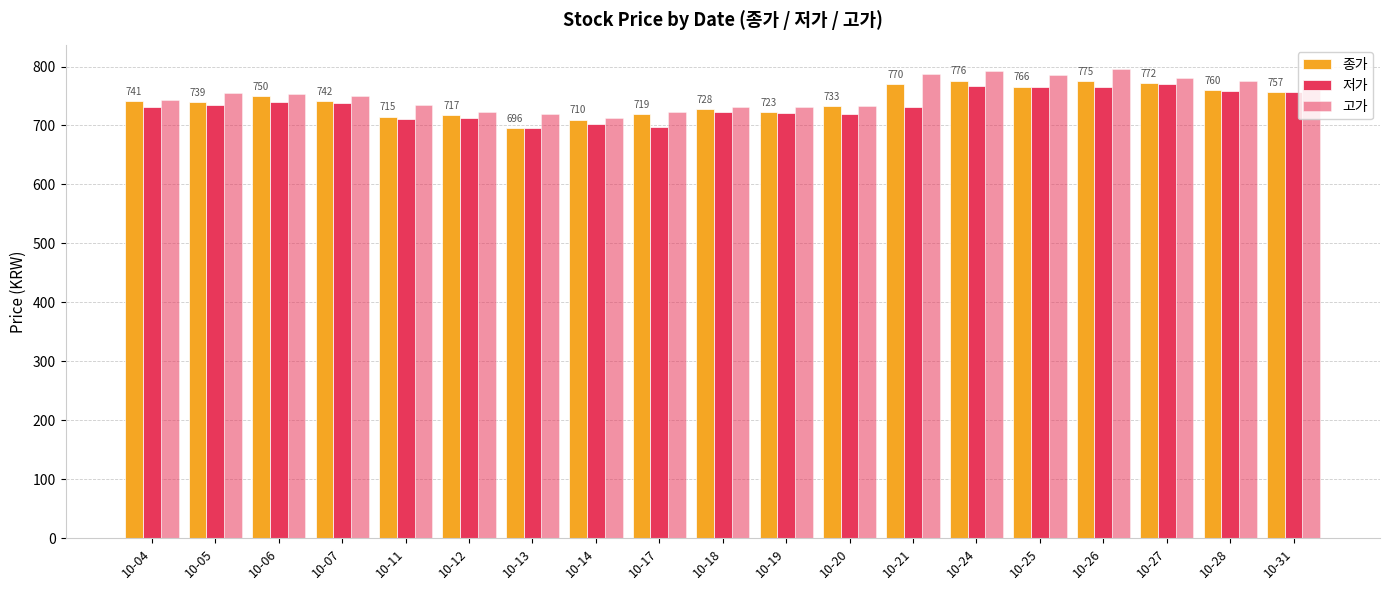

Are the bars horizontal?

No